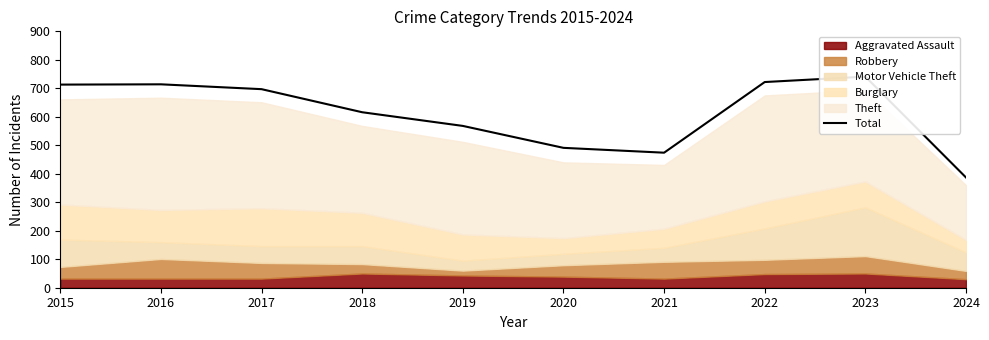

What is the greatest value displayed?

741